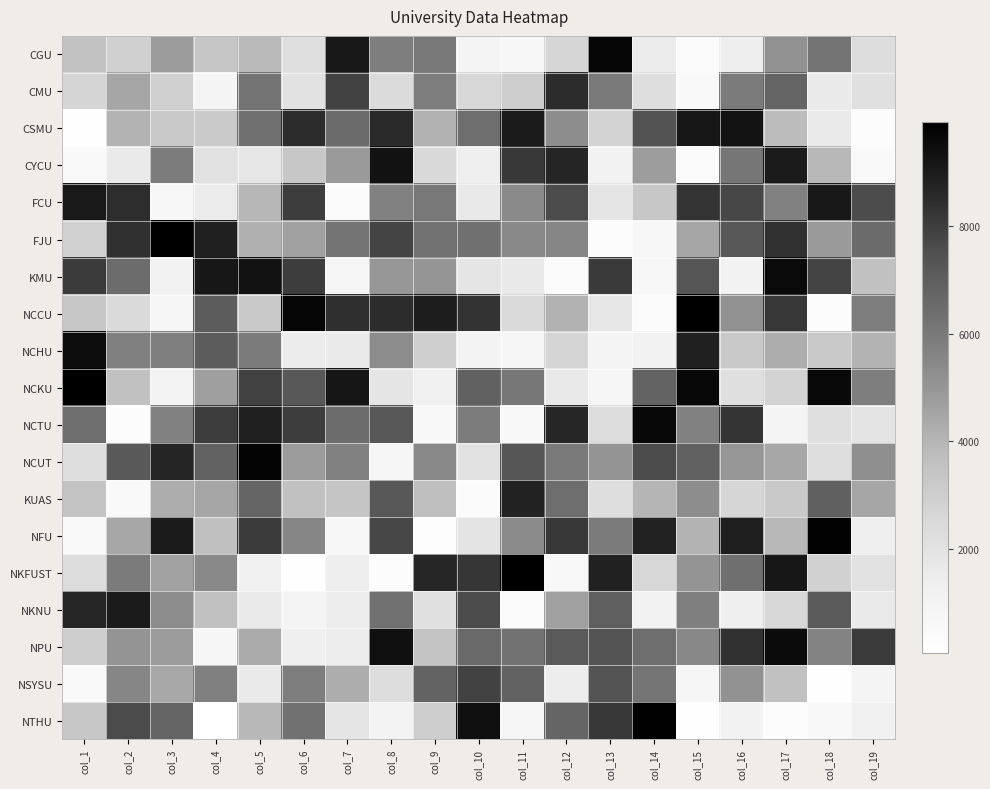

Reading right to left, transcribe all the data shown in this chart.

CGU: col_19=2295	col_18=6220	col_17=5165	col_16=1388	col_15=397	col_14=1540	col_13=9736	col_12=2657	col_11=642	col_10=915	col_9=6028	col_8=5840	col_7=9105	col_6=2181	col_5=3840	col_4=3362	col_3=4777	col_2=2896	col_1=3501
CMU: col_19=2131	col_18=1588	col_17=6756	col_16=5926	col_15=516	col_14=2232	col_13=5968	col_12=8510	col_11=3034	col_10=2611	col_9=5856	col_8=2375	col_7=7873	col_6=2042	col_5=6158	col_4=956	col_3=2887	col_2=4482	col_1=2688
CSMU: col_19=310	col_18=1578	col_17=3771	col_16=9278	col_15=9163	col_14=7410	col_13=2829	col_12=5299	col_11=9006	col_10=6398	col_9=4073	col_8=8538	col_7=6530	col_6=8514	col_5=6349	col_4=3148	col_3=3215	col_2=4038	col_1=124
CYCU: col_19=543	col_18=3886	col_17=9016	col_16=6109	col_15=461	col_14=4740	col_13=1074	col_12=8680	col_11=8160	col_10=1320	col_9=2519	col_8=9324	col_7=4851	col_6=3319	col_5=1814	col_4=2080	col_3=5889	col_2=1633	col_1=491
FCU: col_19=7620	col_18=9135	col_17=5703	col_16=7771	col_15=8246	col_14=3303	col_13=1898	col_12=7645	col_11=5419	col_10=1654	col_9=6029	col_8=5696	col_7=363	col_6=8020	col_5=3938	col_4=1531	col_3=688	col_2=8473	col_1=9061
FJU: col_19=6532	col_18=4865	col_17=8352	col_16=7240	col_15=4497	col_14=689	col_13=268	col_12=5555	col_11=5440	col_10=6342	col_9=6242	col_8=7829	col_7=6194	col_6=4640	col_5=4161	col_4=8857	col_3=9947	col_2=8366	col_1=2869
KMU: col_19=3544	col_18=7825	col_17=9580	col_16=1130	col_15=7332	col_14=653	col_13=8116	col_12=472	col_11=1651	col_10=1836	col_9=5010	col_8=4979	col_7=861	col_6=8050	col_5=9321	col_4=9162	col_3=1088	col_2=6476	col_1=8072
NCCU: col_19=5887	col_18=294	col_17=8182	col_16=5166	col_15=9920	col_14=351	col_13=1812	col_12=4102	col_11=2475	col_10=8310	col_9=8968	col_8=8516	col_7=8417	col_6=9724	col_5=3225	col_4=7085	col_3=748	col_2=2442	col_1=3297
NCHU: col_19=4032	col_18=3248	col_17=4237	col_16=3260	col_15=8850	col_14=1093	col_13=910	col_12=2704	col_11=872	col_10=1008	col_9=2981	col_8=5330	col_7=1576	col_6=1530	col_5=5949	col_4=7071	col_3=5807	col_2=5743	col_1=9478
NCKU: col_19=5818	col_18=9601	col_17=2779	col_16=2195	col_15=9660	col_14=6787	col_13=802	col_12=1652	col_11=6059	col_10=6854	col_9=1258	col_8=1858	col_7=9209	col_6=7235	col_5=7915	col_4=4715	col_3=1024	col_2=3605	col_1=9919
NCTU: col_19=1917	col_18=2210	col_17=964	col_16=8260	col_15=5712	col_14=9665	col_13=2363	col_12=8638	col_11=587	col_10=5916	col_9=552	col_8=7232	col_7=6478	col_6=8037	col_5=8831	col_4=8041	col_3=5695	col_2=256	col_1=6428
NCUT: col_19=5217	col_18=2230	col_17=4439	col_16=4965	col_15=6873	col_14=7629	col_13=5065	col_12=5985	col_11=7309	col_10=2015	col_9=5452	col_8=877	col_7=5725	col_6=4840	col_5=9785	col_4=6835	col_3=8685	col_2=7169	col_1=2226
KUAS: col_19=4468	col_18=6903	col_17=3203	col_16=2651	col_15=5290	col_14=4025	col_13=2215	col_12=6408	col_11=8749	col_10=383	col_9=3658	col_8=7231	col_7=3407	col_6=3593	col_5=6706	col_4=4528	col_3=4232	col_2=478	col_1=3490
NFU: col_19=1325	col_18=9849	col_17=3900	col_16=8936	col_15=4048	col_14=8776	col_13=5961	col_12=8197	col_11=5363	col_10=1920	col_9=208	col_8=7778	col_7=712	col_6=5569	col_5=8086	col_4=3644	col_3=8988	col_2=4446	col_1=534
NKFUST: col_19=2077	col_18=2855	col_17=9154	col_16=6379	col_15=5061	col_14=2595	col_13=8816	col_12=608	col_11=9912	col_10=8226	col_9=8633	col_8=317	col_7=1364	col_6=158	col_5=1267	col_4=5454	col_3=4608	col_2=5948	col_1=2368
NKNU: col_19=1583	col_18=7161	col_17=2570	col_16=1289	col_15=5796	col_14=1104	col_13=6968	col_12=4663	col_11=367	col_10=7628	col_9=2100	col_8=6278	col_7=1430	col_6=925	col_5=1559	col_4=3564	col_3=5331	col_2=9015	col_1=8667
NPU: col_19=8069	col_18=5636	col_17=9557	col_16=8345	col_15=5494	col_14=6419	col_13=7389	col_12=7137	col_11=6262	col_10=6621	col_9=3448	col_8=9397	col_7=1472	col_6=1350	col_5=4329	col_4=766	col_3=4817	col_2=5037	col_1=2991
NSYSU: col_19=927	col_18=136	col_17=3558	col_16=5114	col_15=808	col_14=6121	col_13=7378	col_12=1439	col_11=6829	col_10=7866	col_9=6797	col_8=2278	col_7=4263	col_6=5860	col_5=1596	col_4=5767	col_3=4392	col_2=5561	col_1=495
NTHU: col_19=1169	col_18=616	col_17=266	col_16=1073	col_15=106	col_14=9899	col_13=8139	col_12=6727	col_11=787	col_10=9431	col_9=3006	col_8=1030	col_7=1859	col_6=6289	col_5=3895	col_4=49	col_3=6768	col_2=7662	col_1=3313